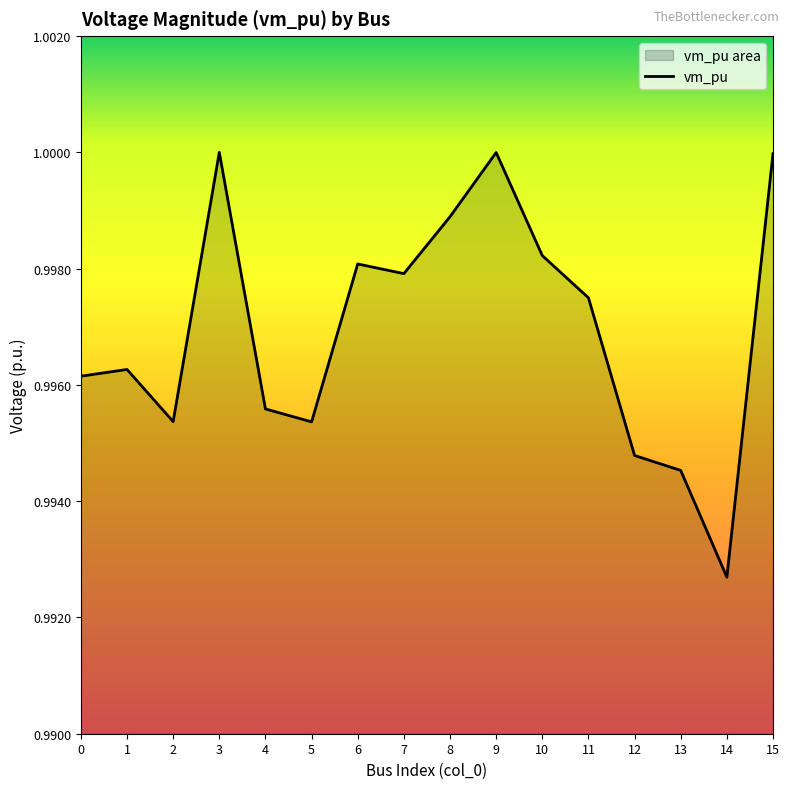

Reading left to right, extract all data points from this chart.

0=1.0	1=1.0	2=1.0	3=1.0	4=1.0	5=1.0	6=1.0	7=1.0	8=1.0	9=1.0	10=1.0	11=1.0	12=1.0	13=1.0	14=1.0	15=1.0